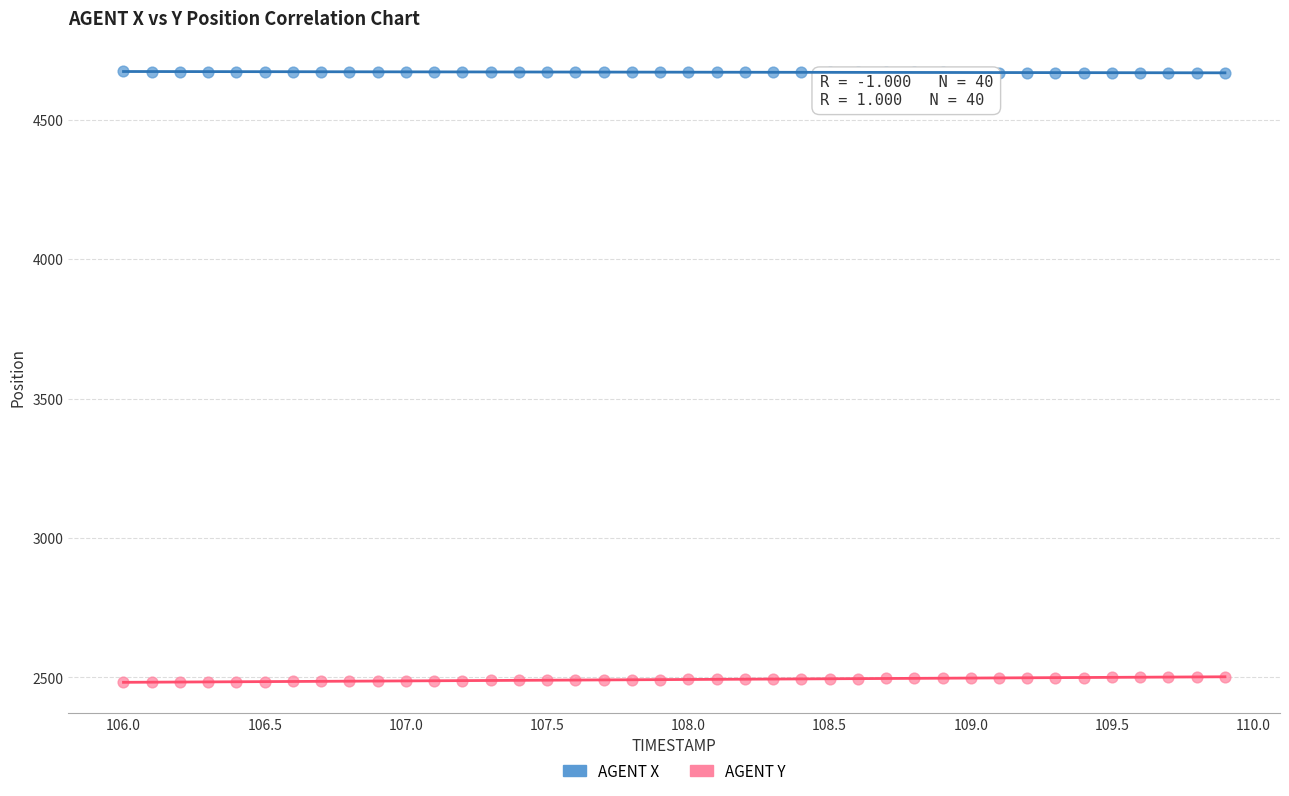

Across all data points, what is the range of Y values (max minus min)?

2191.1